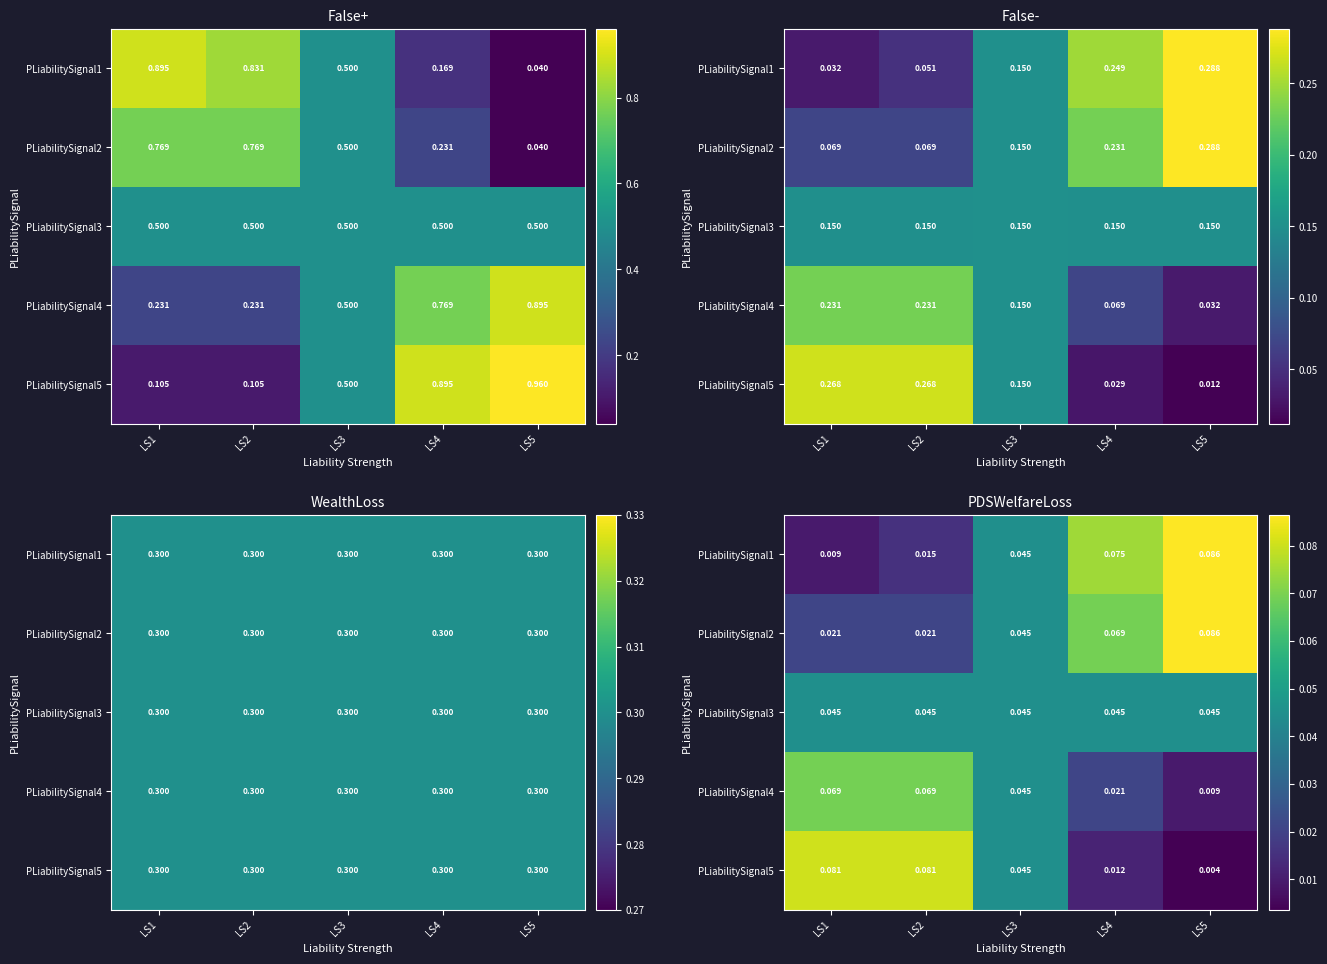

The PLiabilitySignal5 series shows 0.1 at LS2. True or false?

True